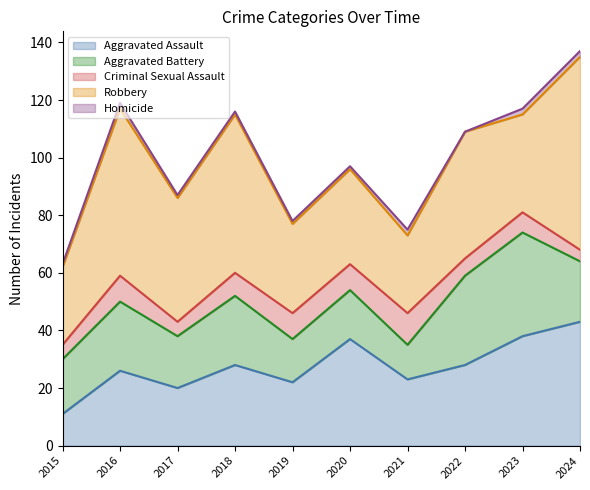

How many lines are shown in the chart?

5